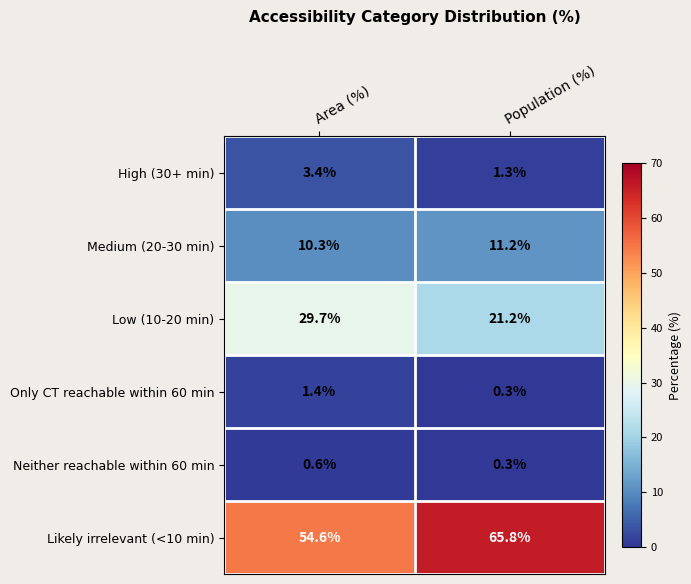

What is the maximum value shown in the chart?

65.8